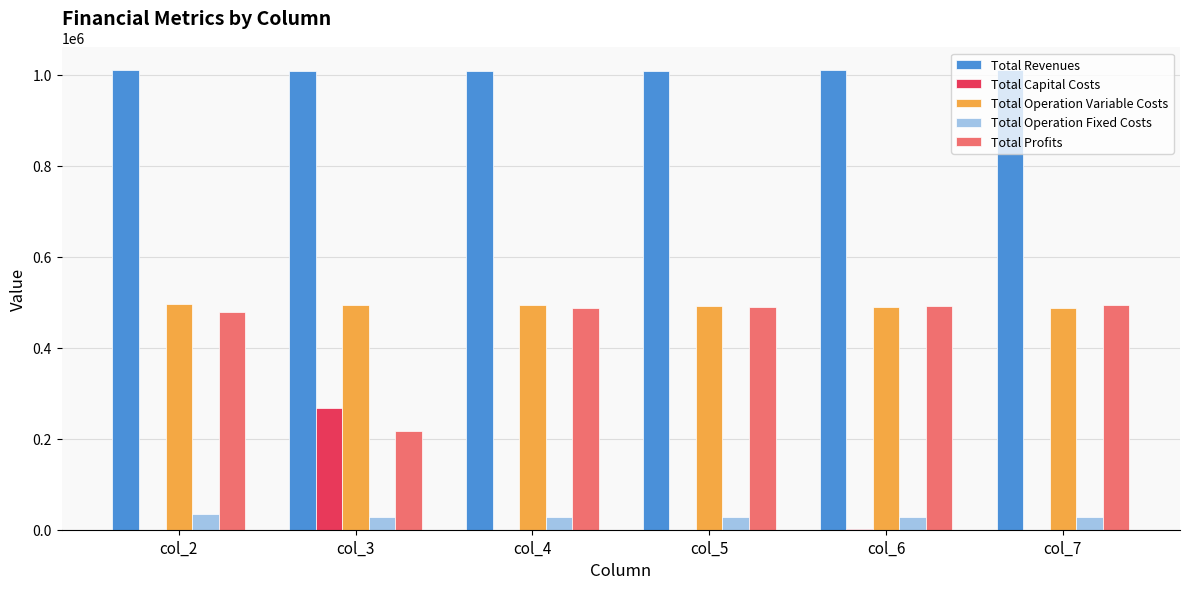

Is the value of Total Operation Fixed Costs at col_4 greater than the value of Total Capital Costs at col_6?

Yes